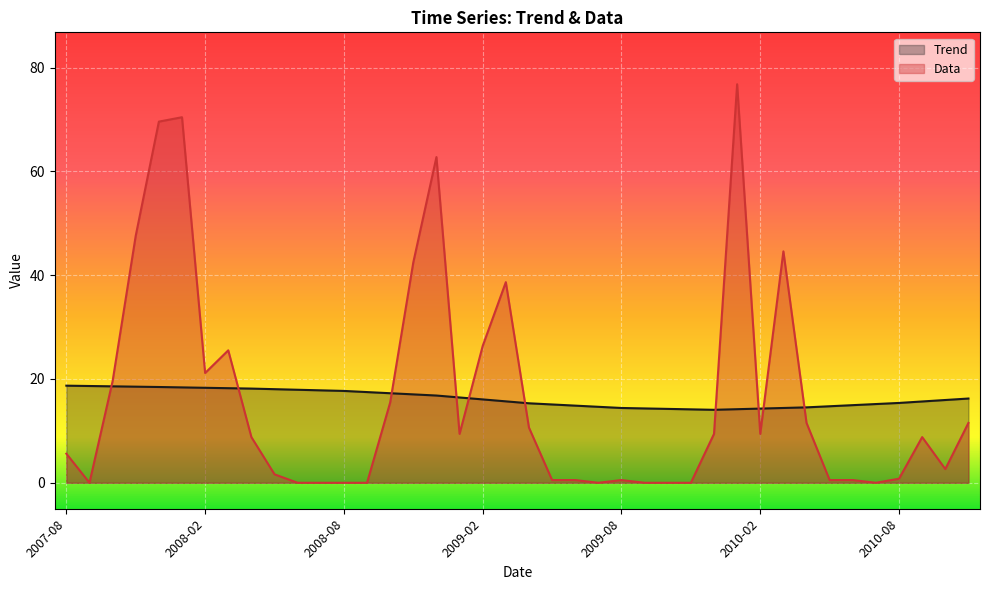

Reading left to right, transcribe all the data shown in this chart.

Trend: 2007-08=18.7	2007-09=18.6	2007-10=18.6	2007-11=18.5	2007-12=18.5	2008-01=18.4	2008-02=18.3	2008-03=18.2	2008-04=18.1	2008-05=18.0	2008-06=17.9	2008-07=17.8	2008-08=17.7	2008-09=17.5	2008-10=17.3	2008-11=17.0	2008-12=16.8	2009-01=16.4	2009-02=16.1	2009-03=15.7	2009-04=15.3	2009-05=15.1	2009-06=14.9	2009-07=14.6	2009-08=14.4	2009-09=14.3	2009-10=14.2	2009-11=14.1	2009-12=14.1	2010-01=14.2	2010-02=14.3	2010-03=14.4	2010-04=14.5	2010-05=14.7	2010-06=15.0	2010-07=15.2	2010-08=15.4	2010-09=15.7	2010-10=15.9	2010-11=16.2
Data: 2007-08=5.6	2007-09=0.0	2007-10=19.6	2007-11=47.6	2007-12=69.6	2008-01=70.4	2008-02=21.1	2008-03=25.5	2008-04=8.8	2008-05=1.6	2008-06=0.0	2008-07=0.0	2008-08=0.0	2008-09=0.0	2008-10=15.5	2008-11=42.5	2008-12=62.7	2009-01=9.4	2009-02=26.4	2009-03=38.6	2009-04=10.6	2009-05=0.5	2009-06=0.5	2009-07=0.0	2009-08=0.5	2009-09=0.0	2009-10=0.0	2009-11=0.0	2009-12=9.4	2010-01=76.8	2010-02=9.4	2010-03=44.6	2010-04=11.5	2010-05=0.5	2010-06=0.5	2010-07=0.0	2010-08=0.8	2010-09=8.8	2010-10=2.6	2010-11=11.5